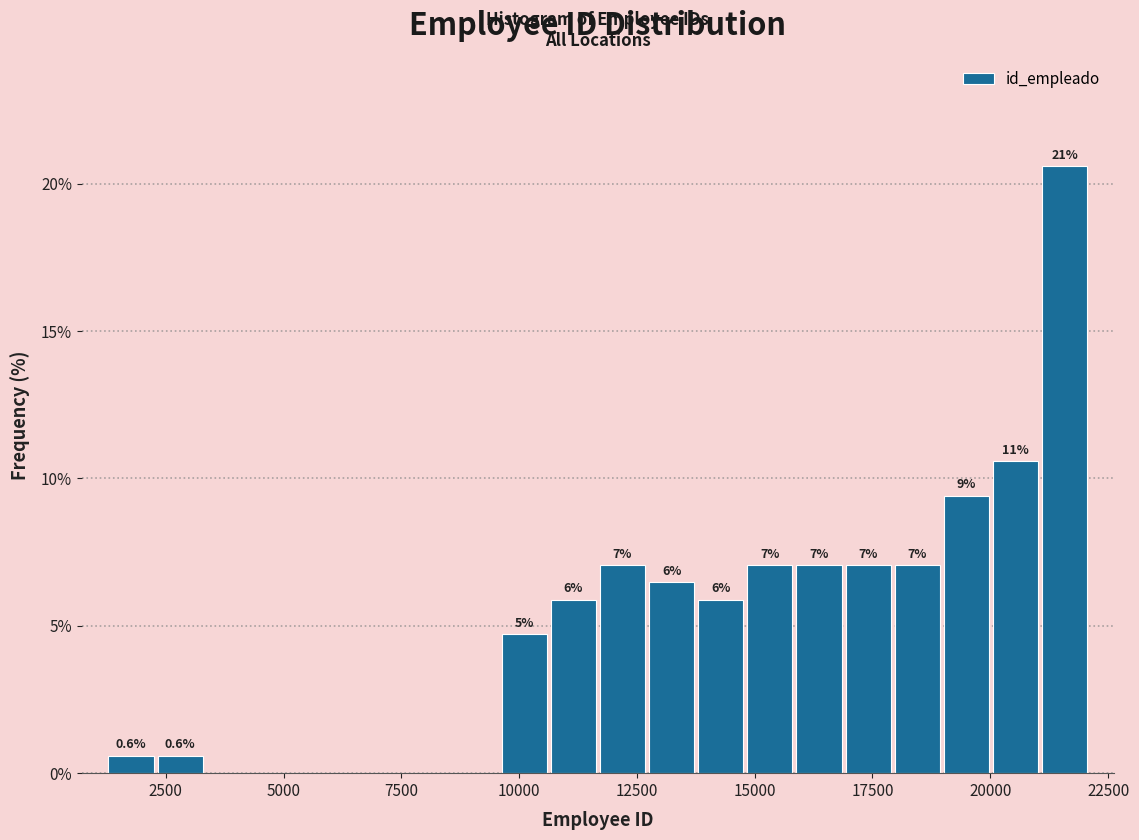

Read against the x-axis, roughly where is the centre of the tallest bar?

21500